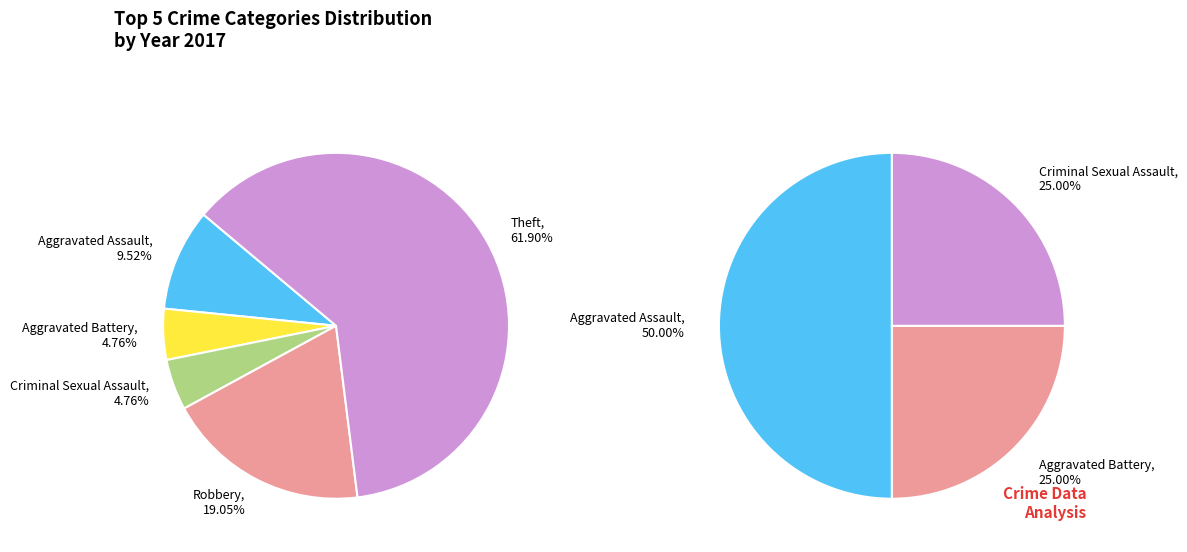

Which category has the biggest portion of the pie?

Theft